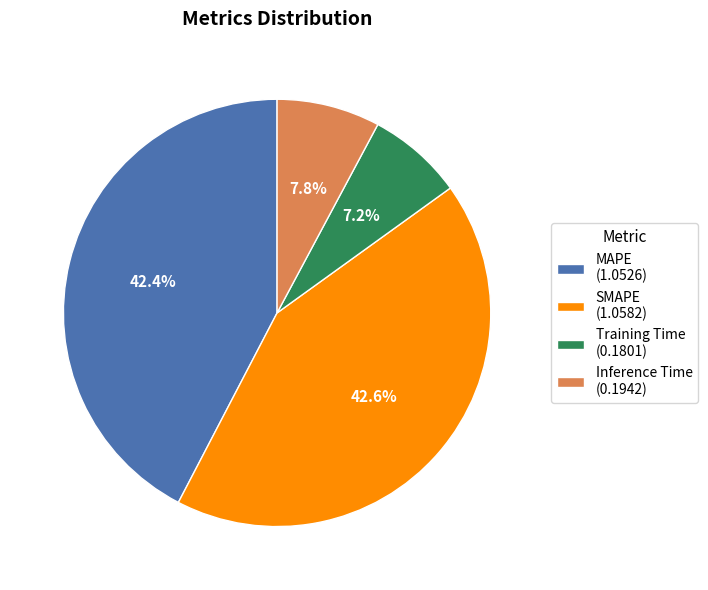

The MAPE slice represents 42% of the pie. True or false?

True